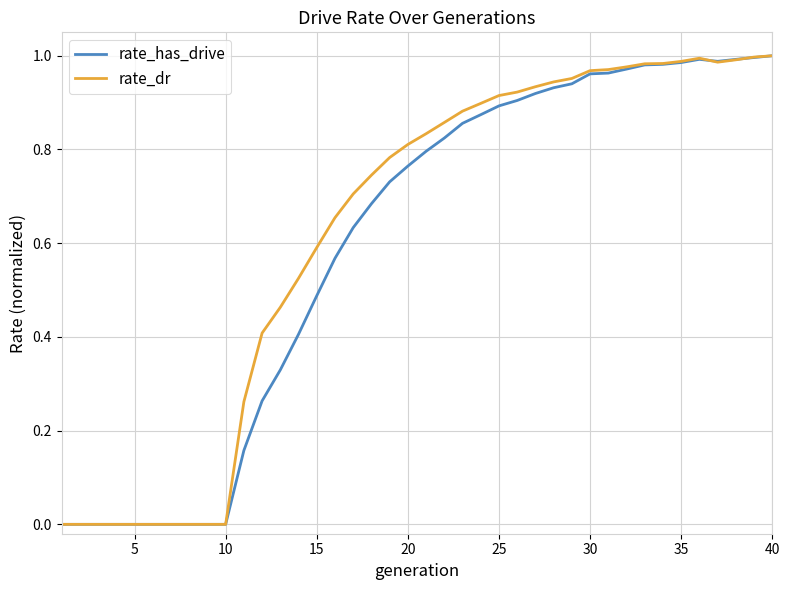

In rate_has_drive, how many points are lower than both neighbors (excluding endpoints)?

1